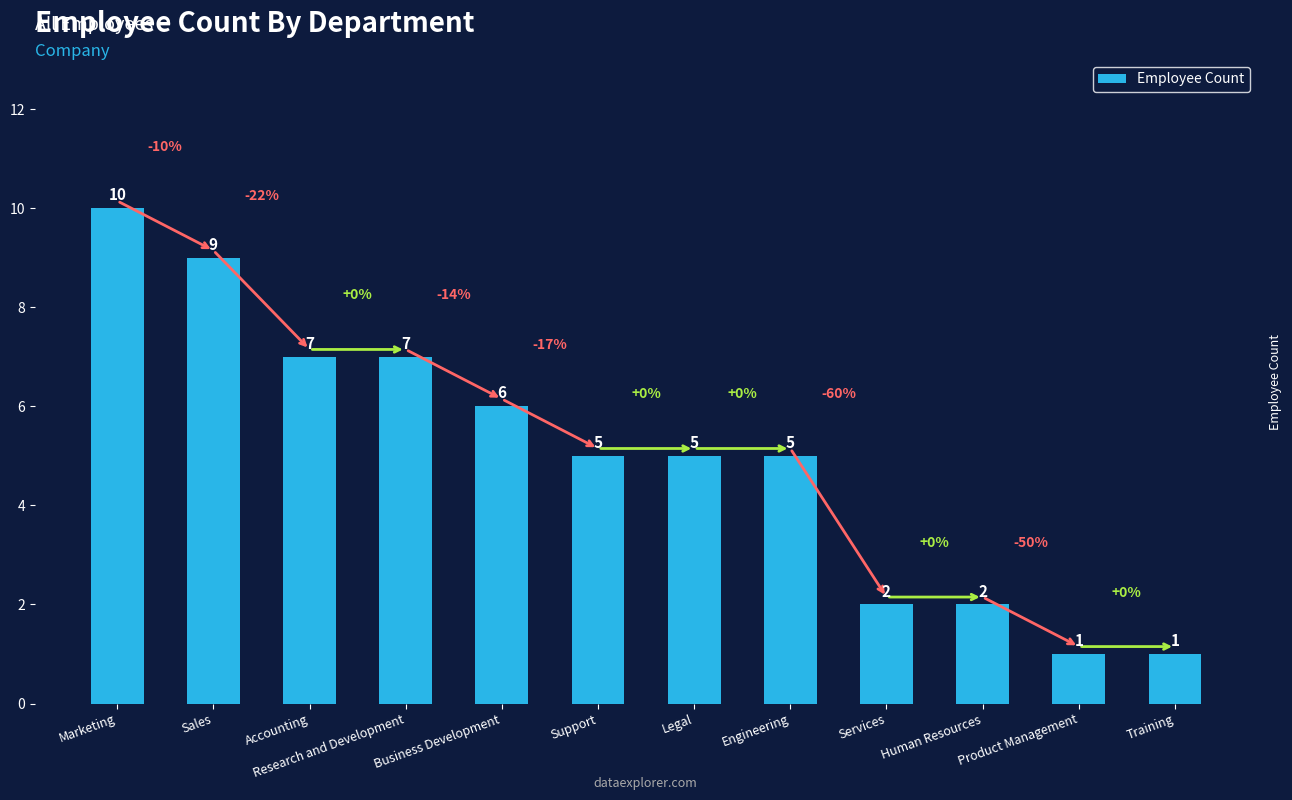

Between Product Management and Human Resources, which is larger?

Human Resources